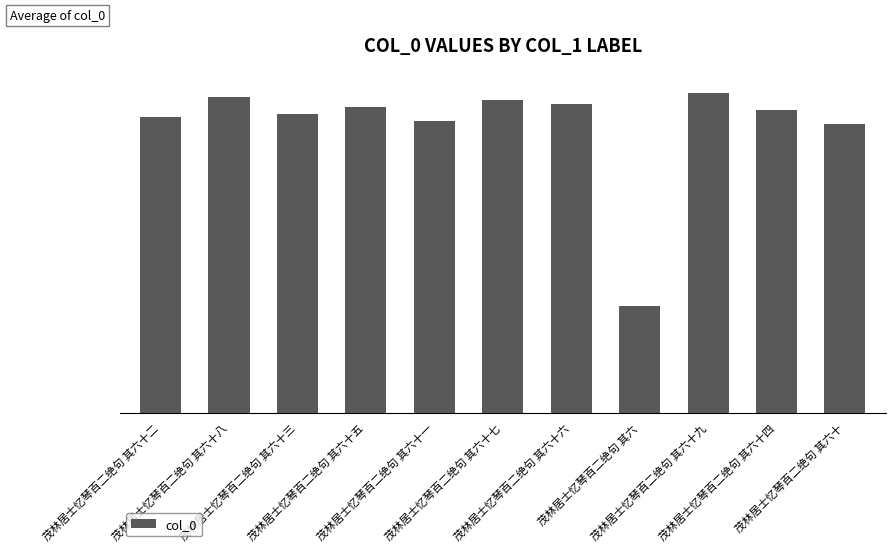

True or false: the data shows 418028 at 茂林居士忆琴百二绝句 其六十二.

True